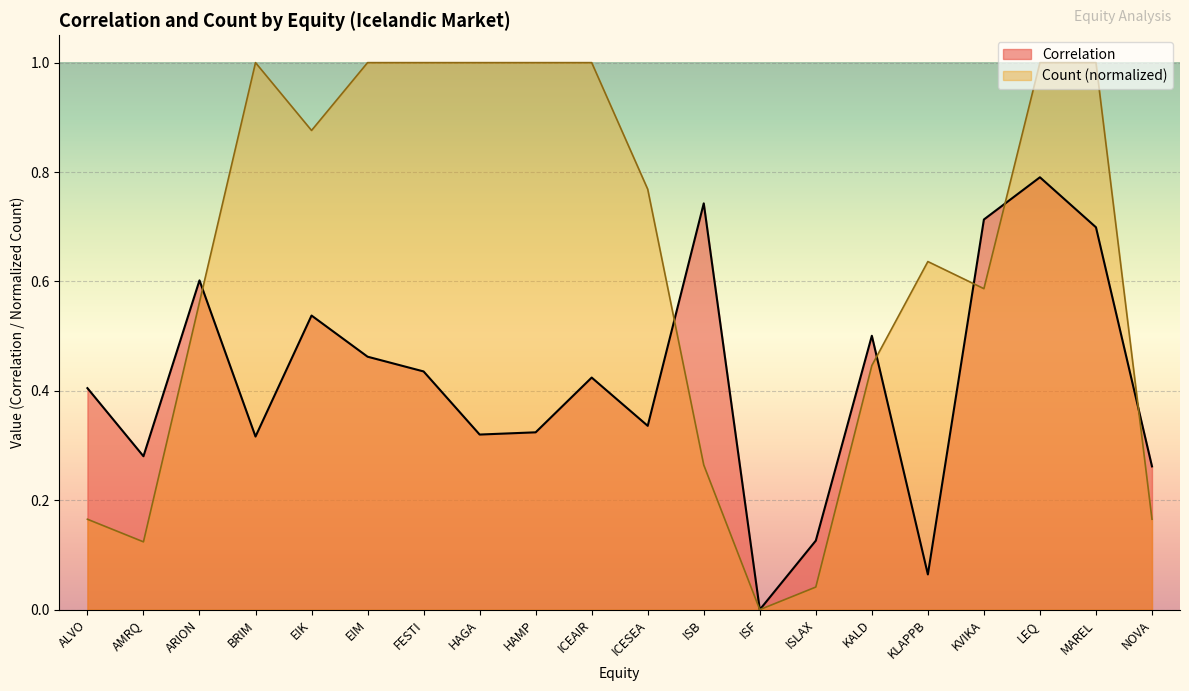

At which category does the chart reach its peak across all series?

BRIM